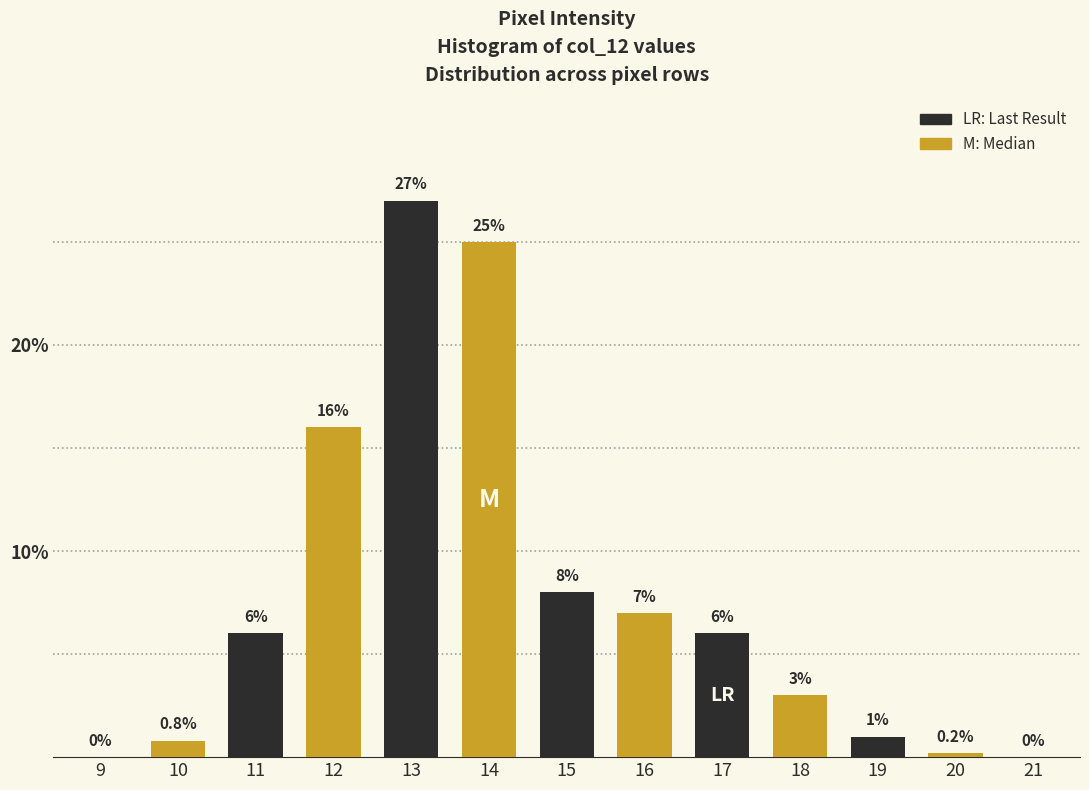

Reading left to right, extract all data points from this chart.

9=0.0	10=0.8	11=6.0	12=16.0	13=27.0	14=25.0	15=8.0	16=7.0	17=6.0	18=3.0	19=1.0	20=0.2	21=0.0